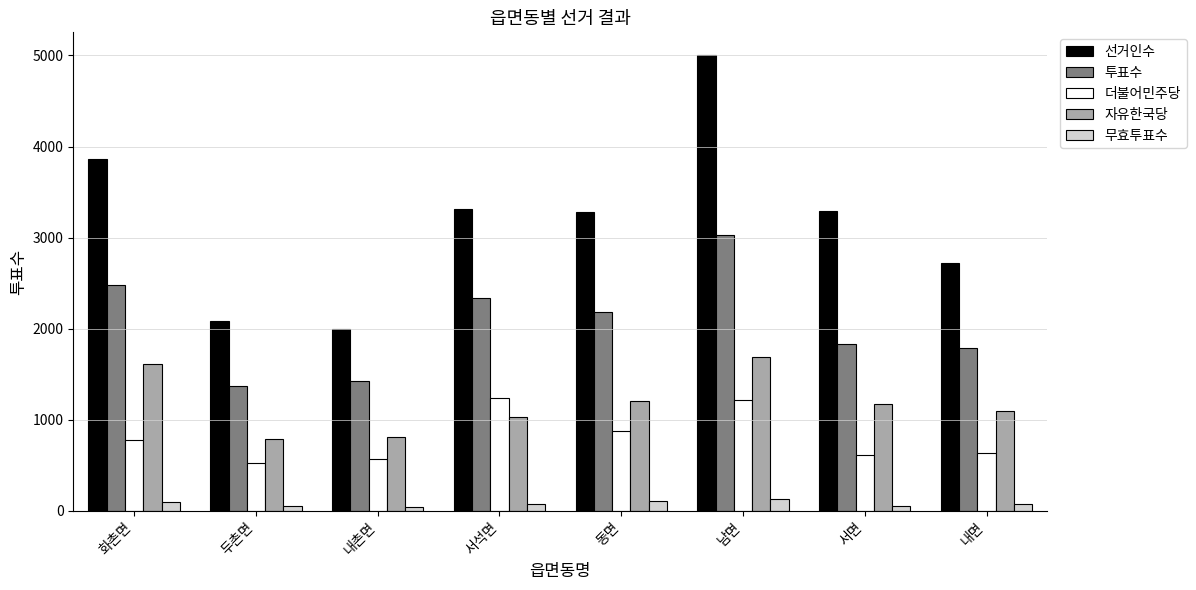

What are all the series names shown in the legend?

선거인수, 투표수, 더불어민주당, 자유한국당, 무효투표수